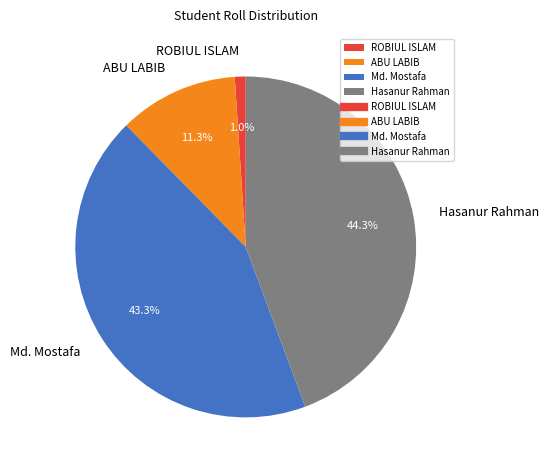

Rank the categories by value from highest to lowest.

Hasanur Rahman, Md. Mostafa, ABU LABIB, ROBIUL ISLAM